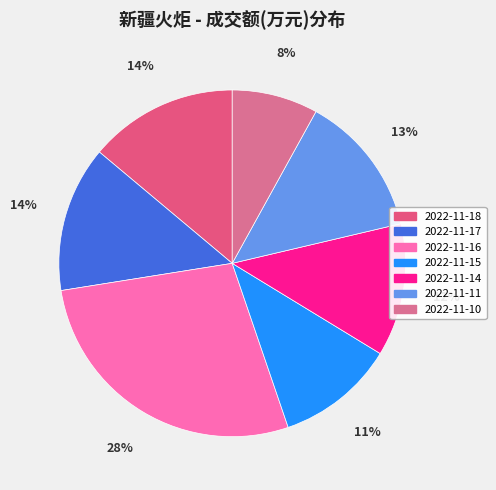

Which category has the smallest portion of the pie?

2022-11-10